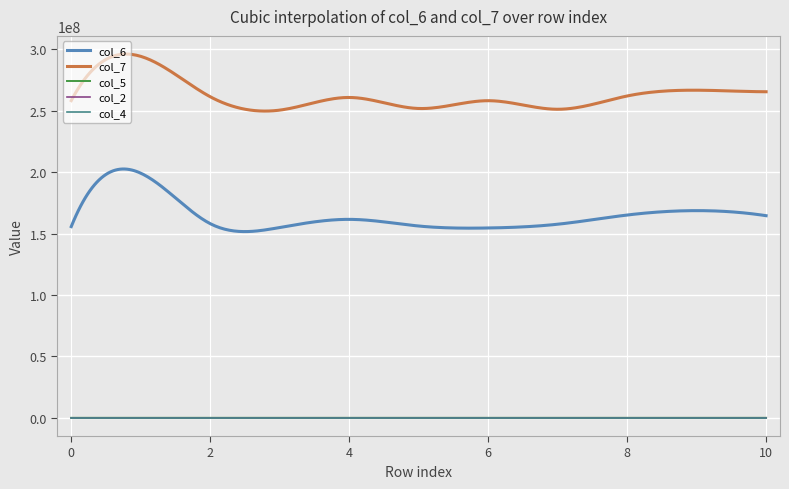

True or false: col_7 and col_5 intersect in this chart.

False